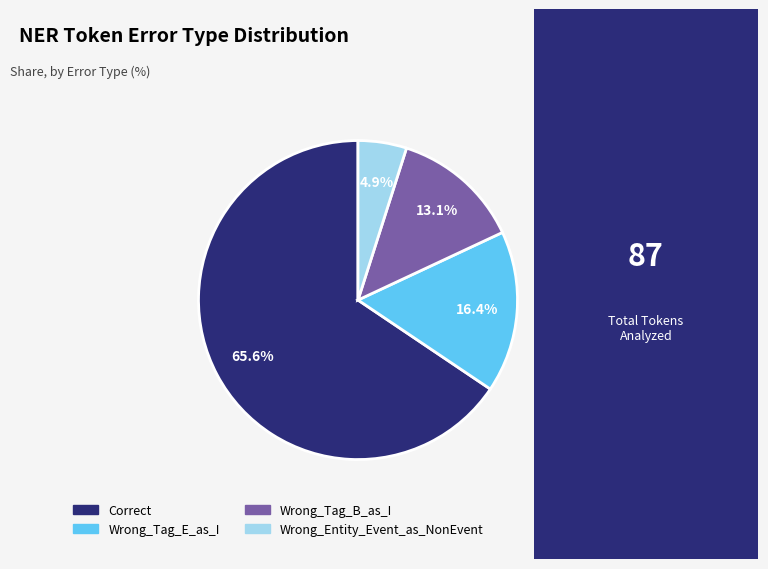

To the nearest percent, what portion does Wrong_Entity_Event_as_NonEvent represent?

5%